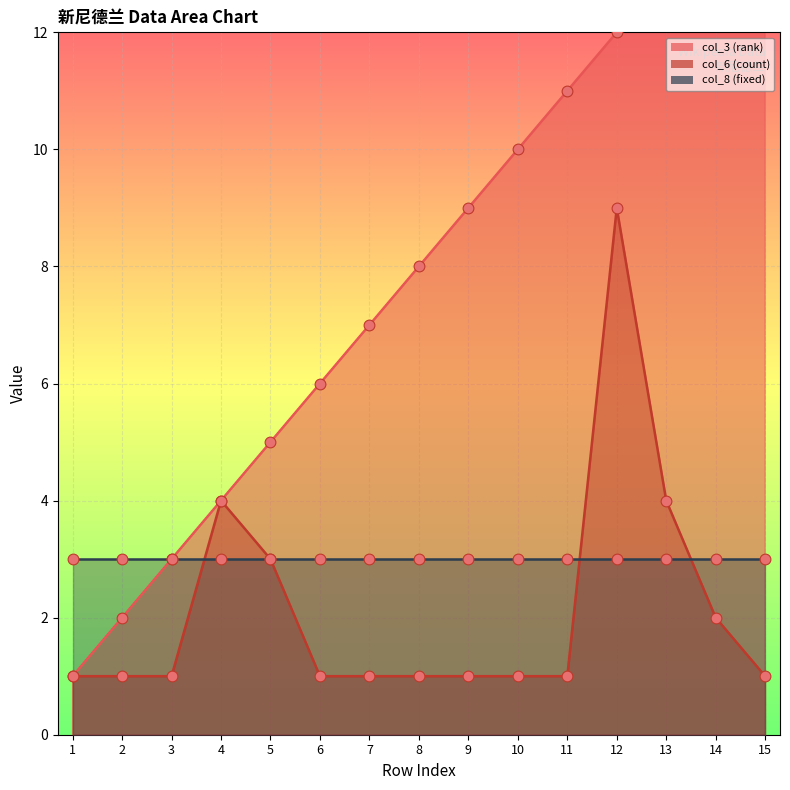

Which series reaches the maximum Y coordinate?

col_3 (rank)